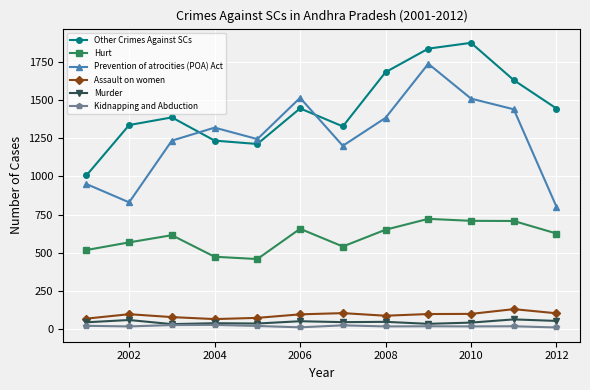

True or false: Assault on women has more than 0 points higher than both neighbors.

True